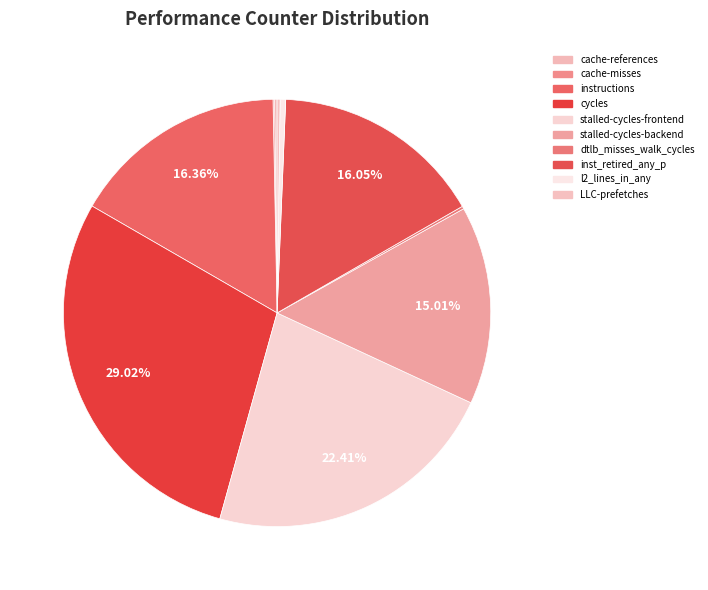

How much of the chart is everything except cache-misses?

99.9%